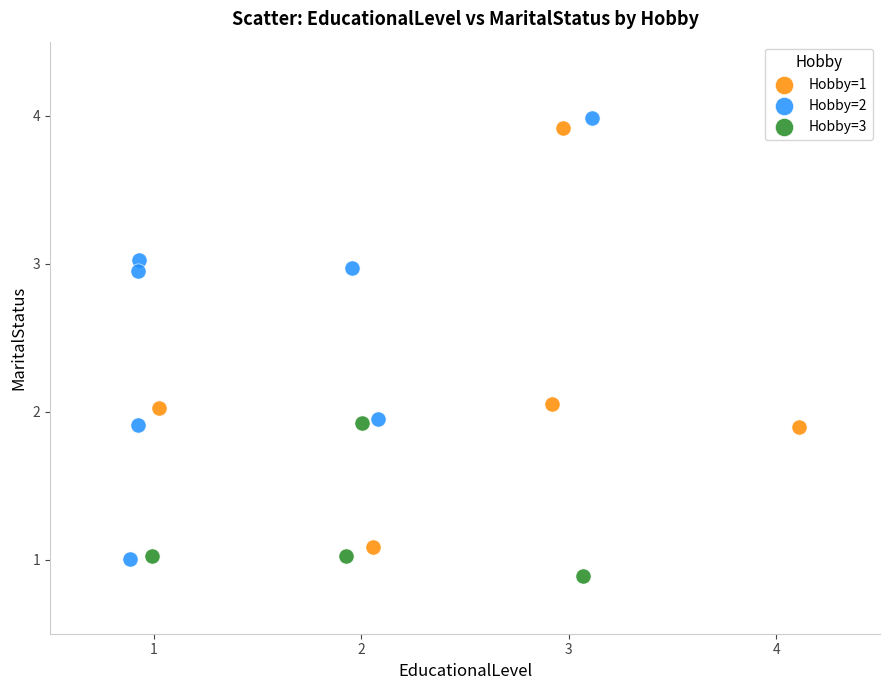

Which series has the widest spread of Y values?

Hobby=2